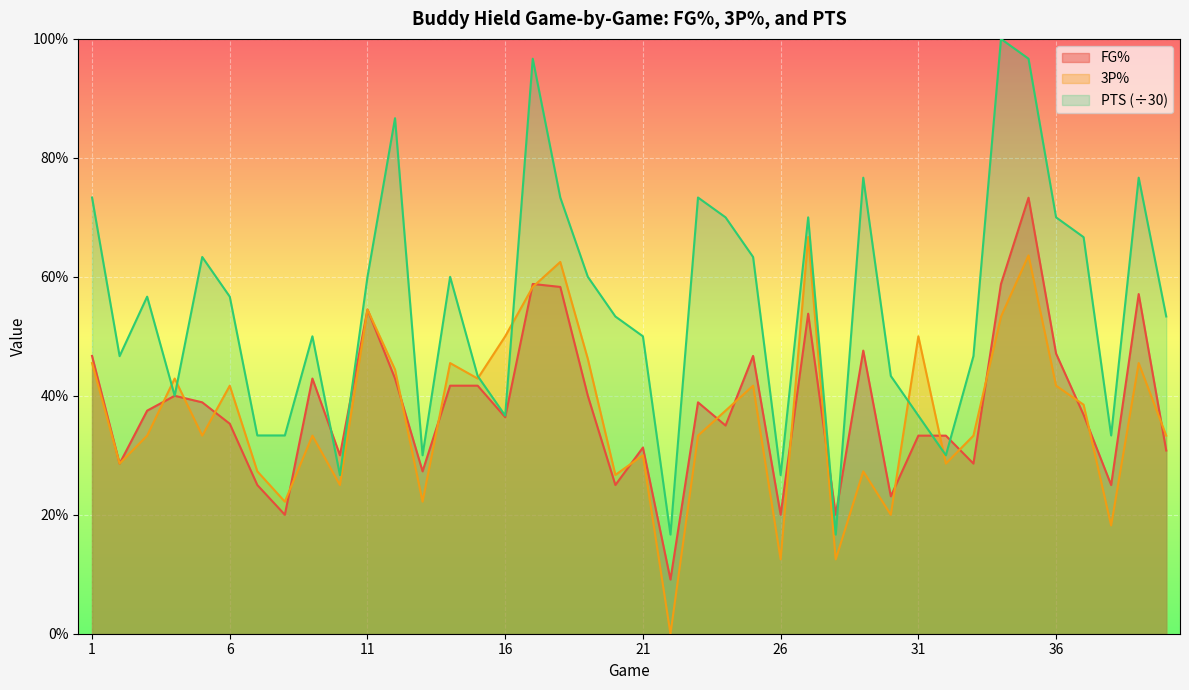

Does the chart display data point markers on the line(s)?

No